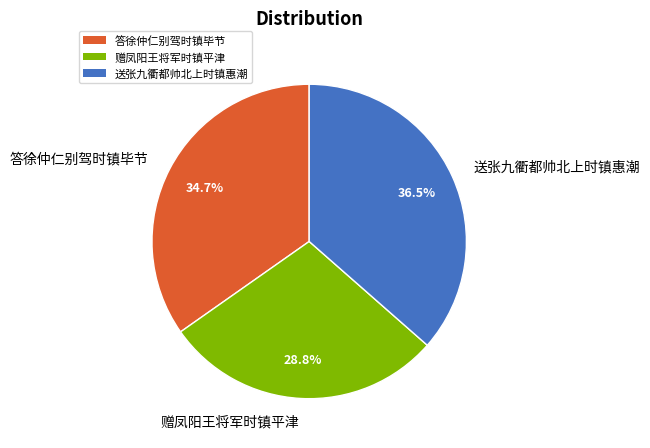

Rank the categories by value from lowest to highest.

赠凤阳王将军时镇平津, 答徐仲仁别驾时镇毕节, 送张九衢都帅北上时镇惠潮